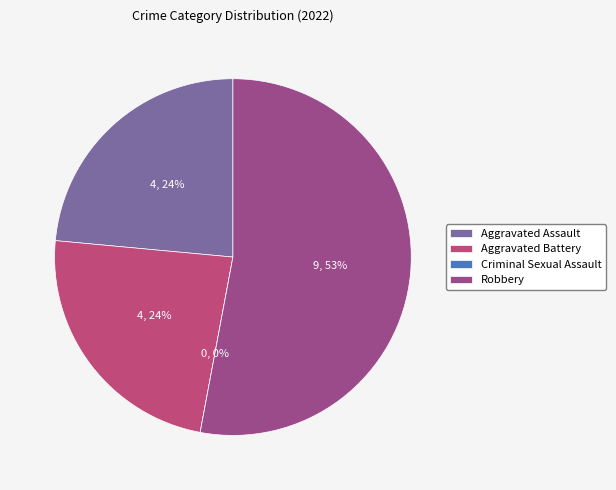

To the nearest percent, what is the combined percentage of Aggravated Battery and Criminal Sexual Assault?

24%